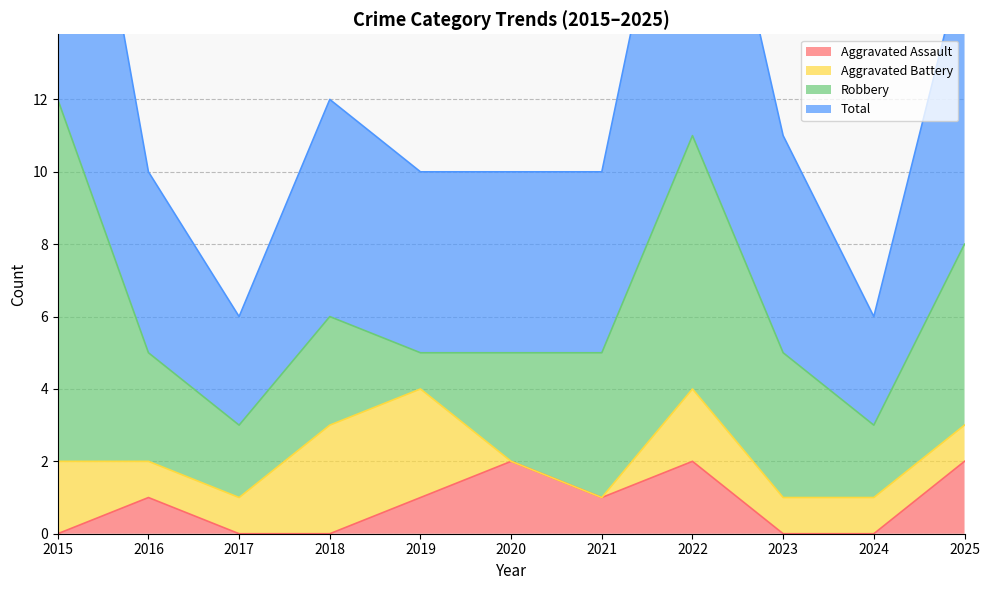

Does the chart have visible grid lines?

Yes